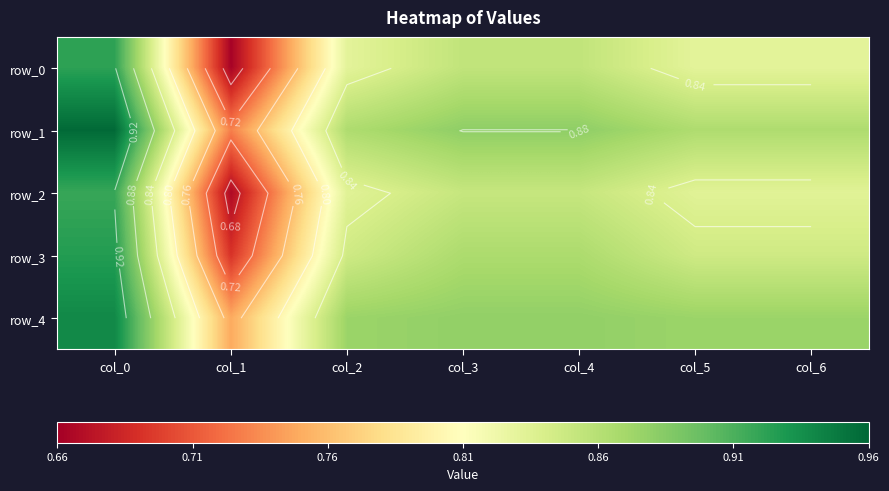

What is the total value across all series at col_0?

4.7